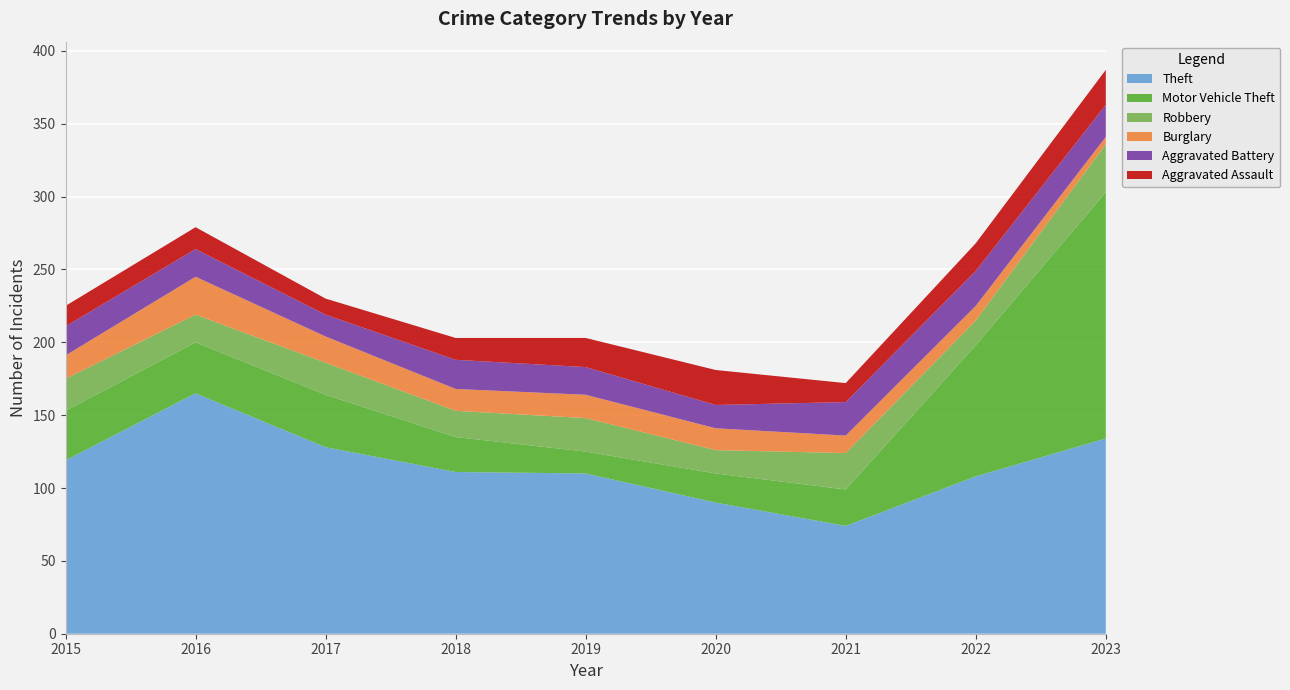

Reading right to left, what are all the values shown in this chart?

Theft: 2023=134	2022=108	2021=74	2020=90	2019=110	2018=111	2017=128	2016=165	2015=119
Motor Vehicle Theft: 2023=169	2022=90	2021=25	2020=20	2019=15	2018=24	2017=36	2016=35	2015=34
Robbery: 2023=33	2022=17	2021=25	2020=16	2019=23	2018=18	2017=22	2016=19	2015=22
Burglary: 2023=5	2022=10	2021=12	2020=15	2019=16	2018=15	2017=18	2016=26	2015=16
Aggravated Battery: 2023=22	2022=24	2021=23	2020=16	2019=19	2018=20	2017=15	2016=19	2015=20
Aggravated Assault: 2023=24	2022=19	2021=13	2020=24	2019=20	2018=15	2017=11	2016=15	2015=14